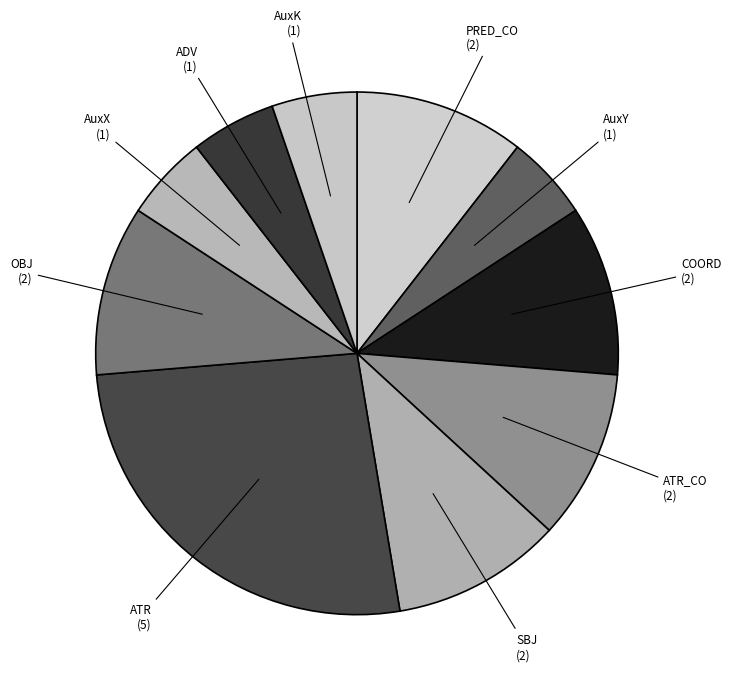

Does any single category account for the majority?

No